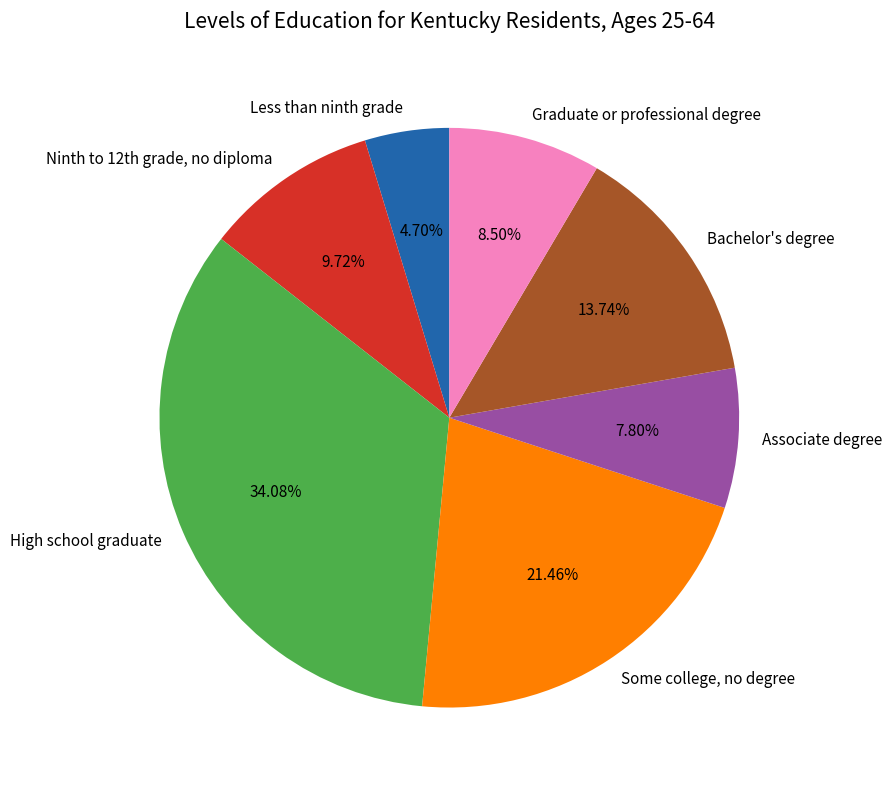

To the nearest percent, what portion does High school graduate represent?

34%